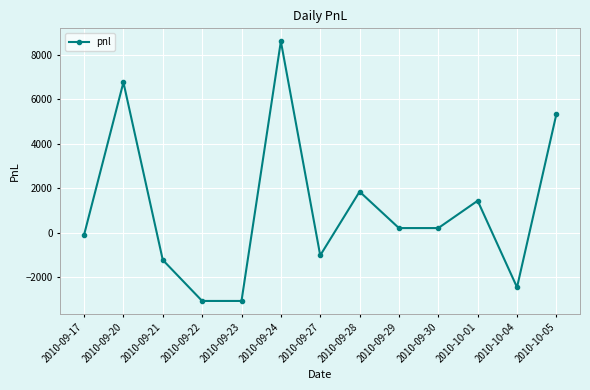

Is it true that the value at 2010-10-05 is 3396.3?

False